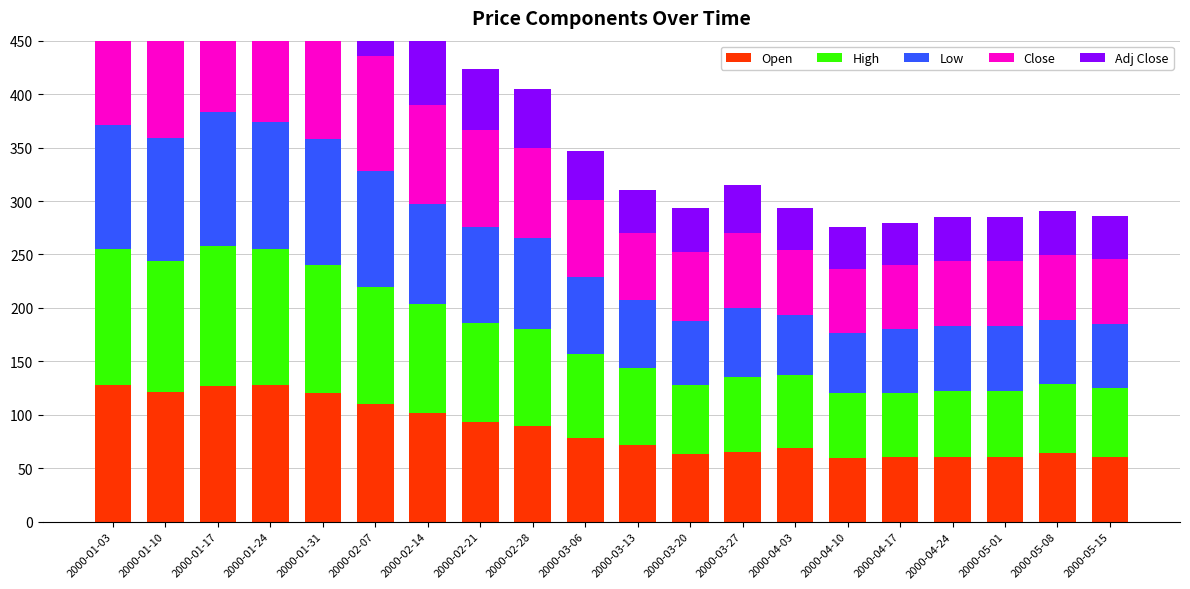

Which category has the lowest value in the Close series?

2000-04-10